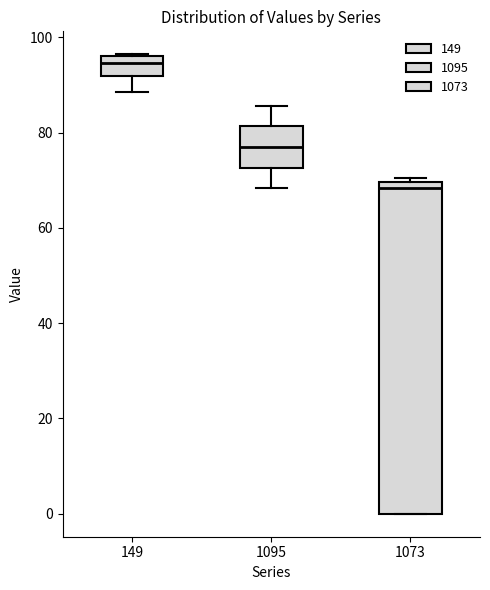

Which box has the lowest median line?

1073